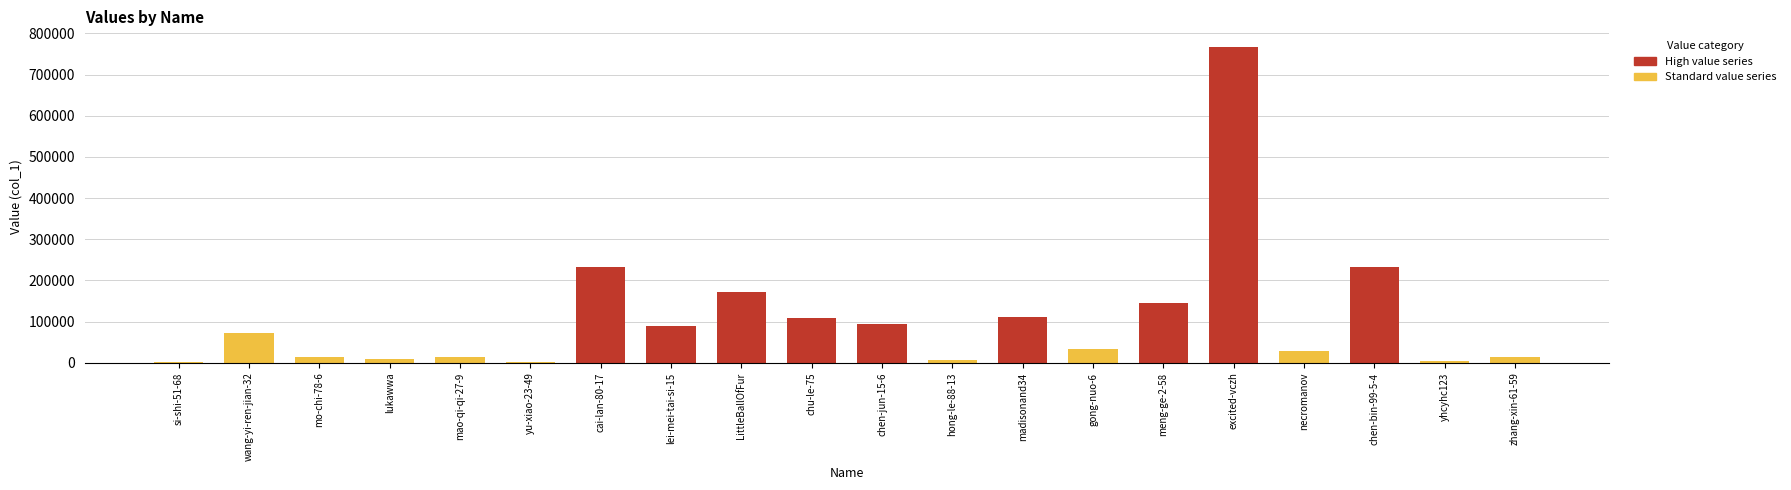

Reading left to right, transcribe all the data shown in this chart.

si-shi-51-68=2356	wang-yi-ren-jian-32=73353	mo-chi-78-6=14196	lukawwa=10065	mao-qi-qi-27-9=13490	yu-xiao-23-49=1013	cai-lan-80-17=231713	lei-mei-tai-si-15=89785	LittleBallOfFur=171194	chu-le-75=109648	chen-jun-15-6=94260	hong-le-88-13=7122	madisonand34=111016	gong-nuo-6=32547	meng-ge-2-58=144373	excited-vczh=766553	necromanov=27889	chen-bin-99-5-4=231562	yhcyhc123=5506	zhang-xin-61-59=13038